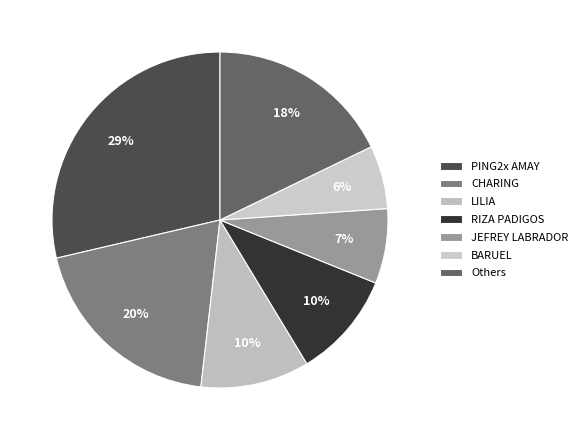

Which category has the biggest portion of the pie?

PING2x AMAY